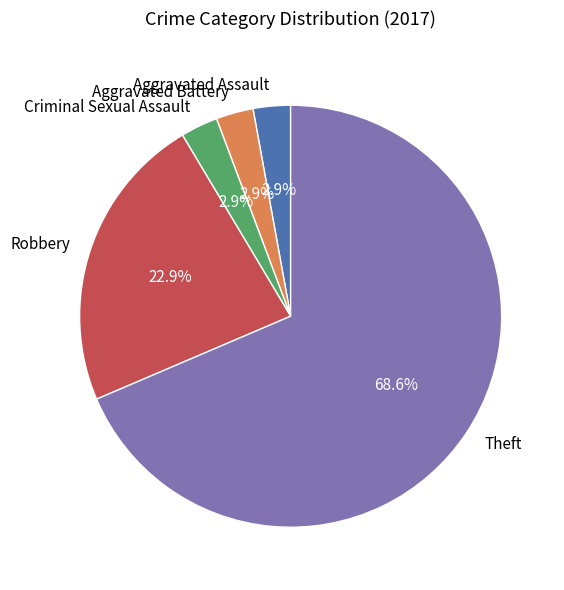

Which category has the biggest portion of the pie?

Theft